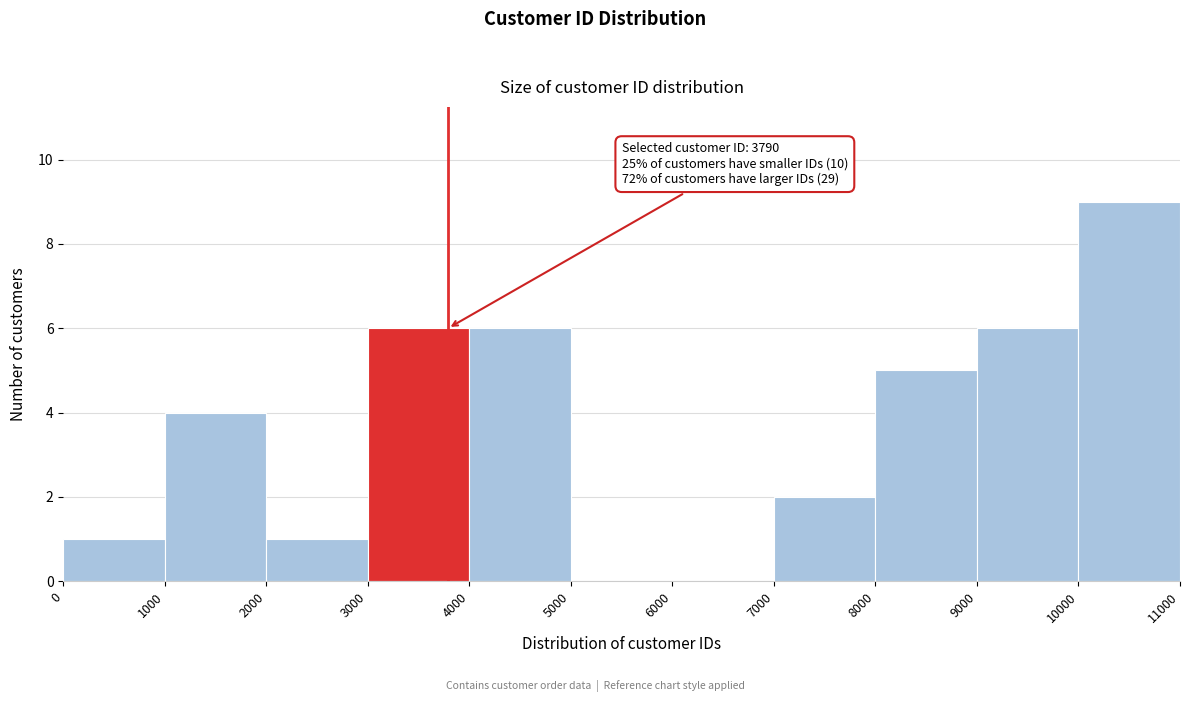

Which range on the x-axis has the tallest bar?

10000 to 11000